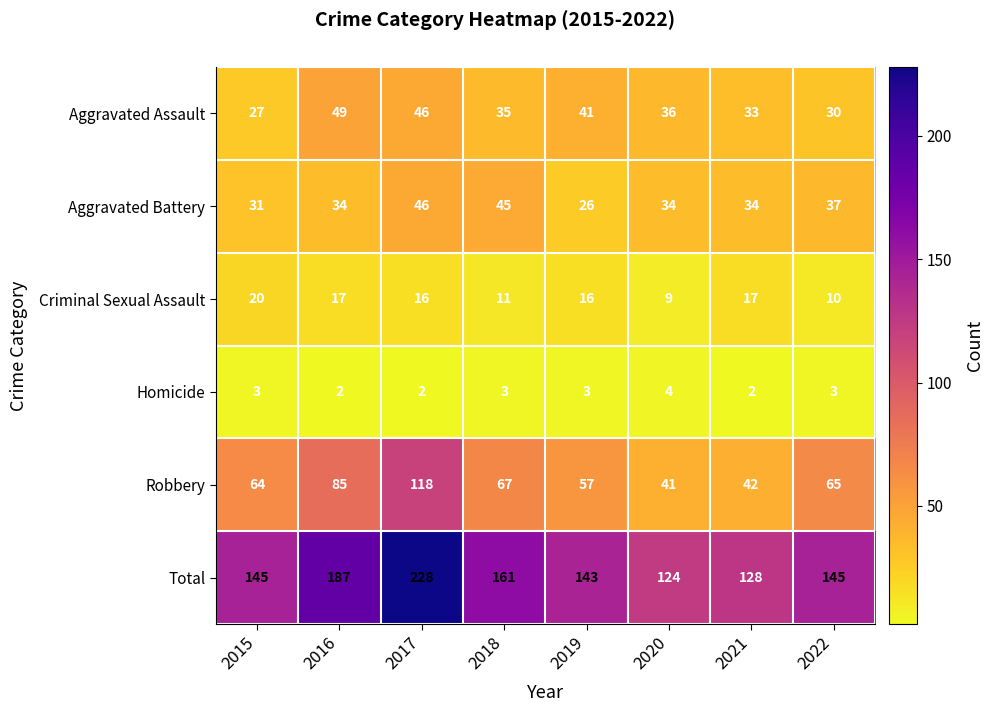

List the series in order of their peak value, highest first.

Total, Robbery, Aggravated Assault, Aggravated Battery, Criminal Sexual Assault, Homicide